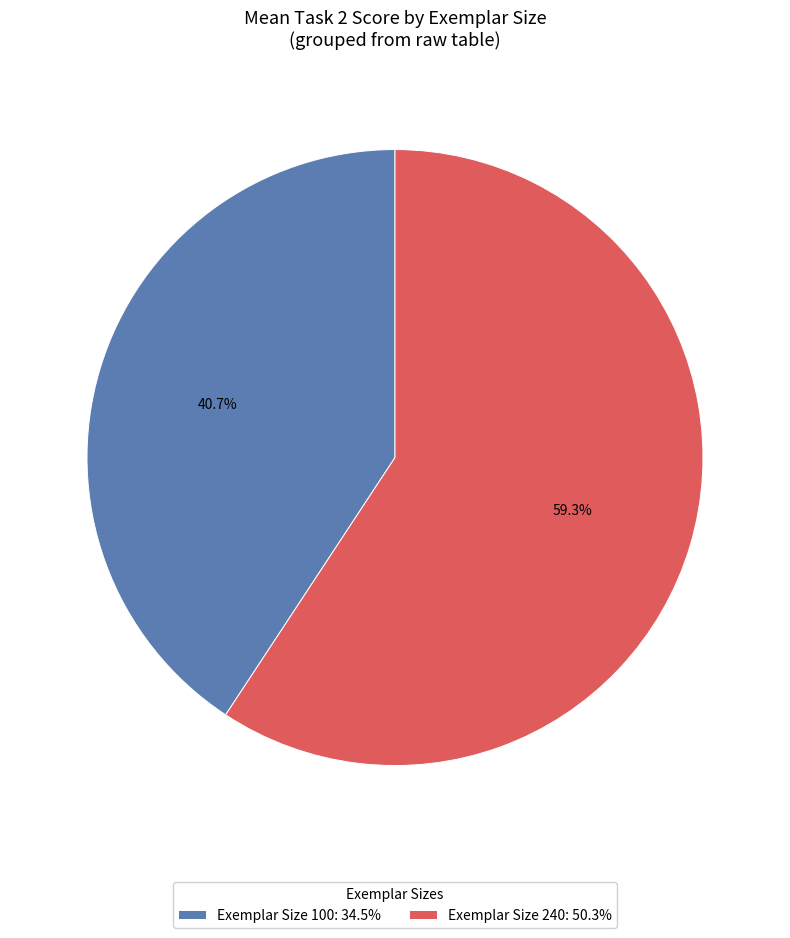

How much of the chart is everything except Exemplar Size 240: 50.3%?

40.7%